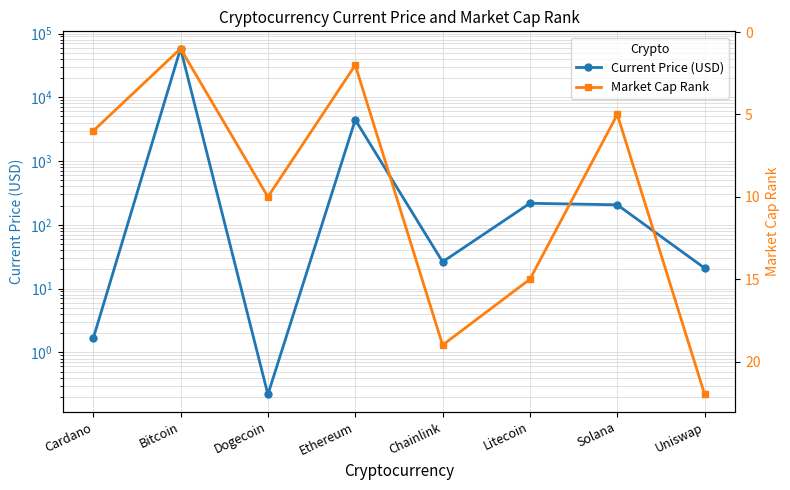

What is the average value of the Market Cap Rank series?

10.0